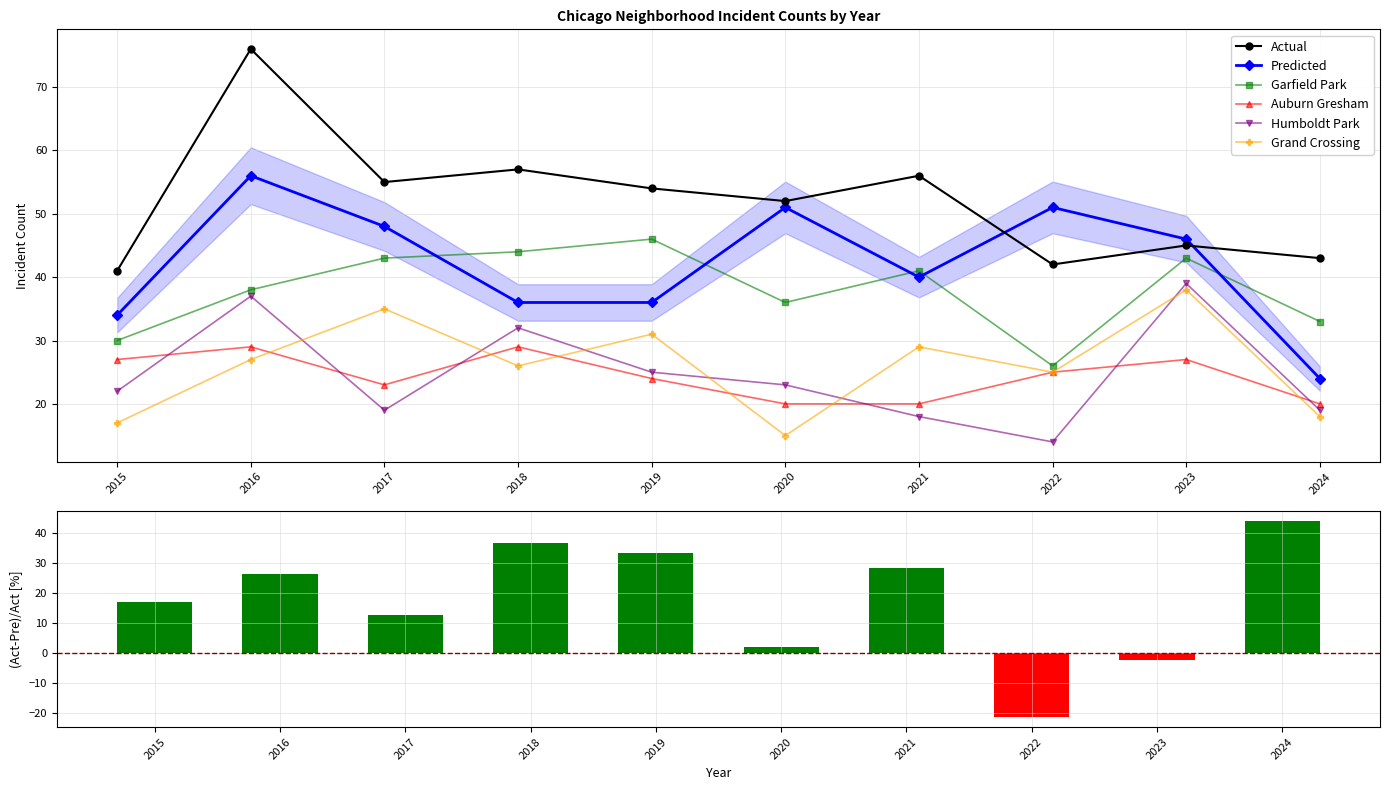

Is the value of Auburn Gresham at 2022 greater than the value of Humboldt Park at 2017?

Yes